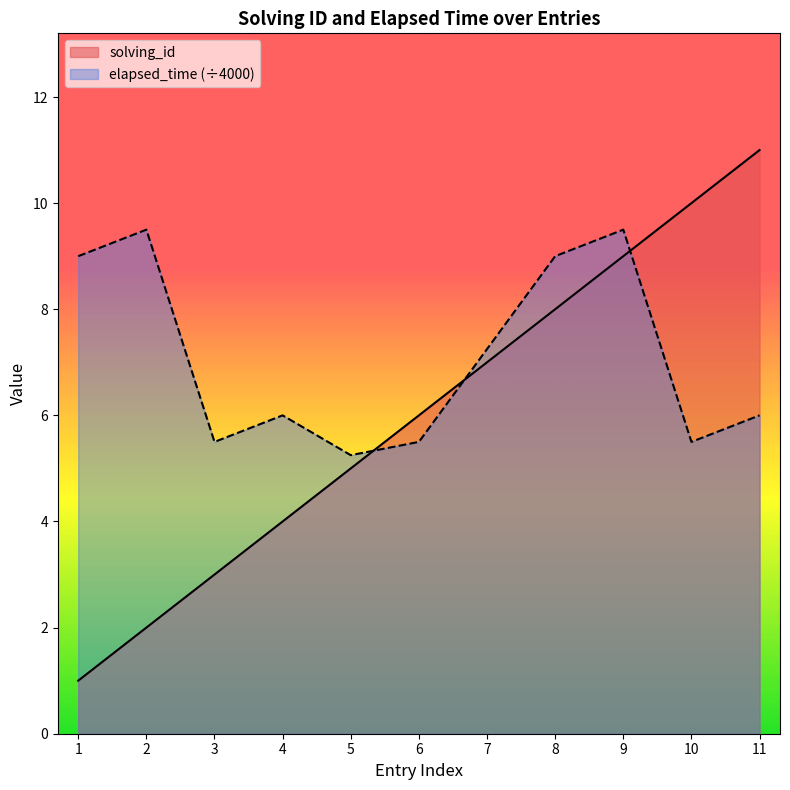

How many intersections are there between elapsed_time and solving_id?

3